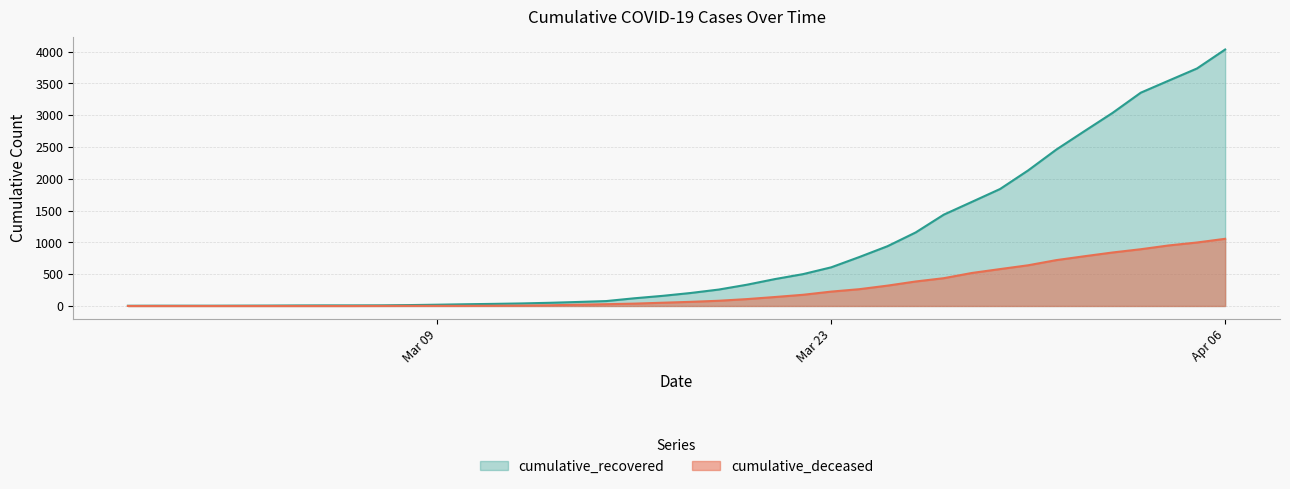

Which category has the highest value in the cumulative_deceased series?

Apr 06